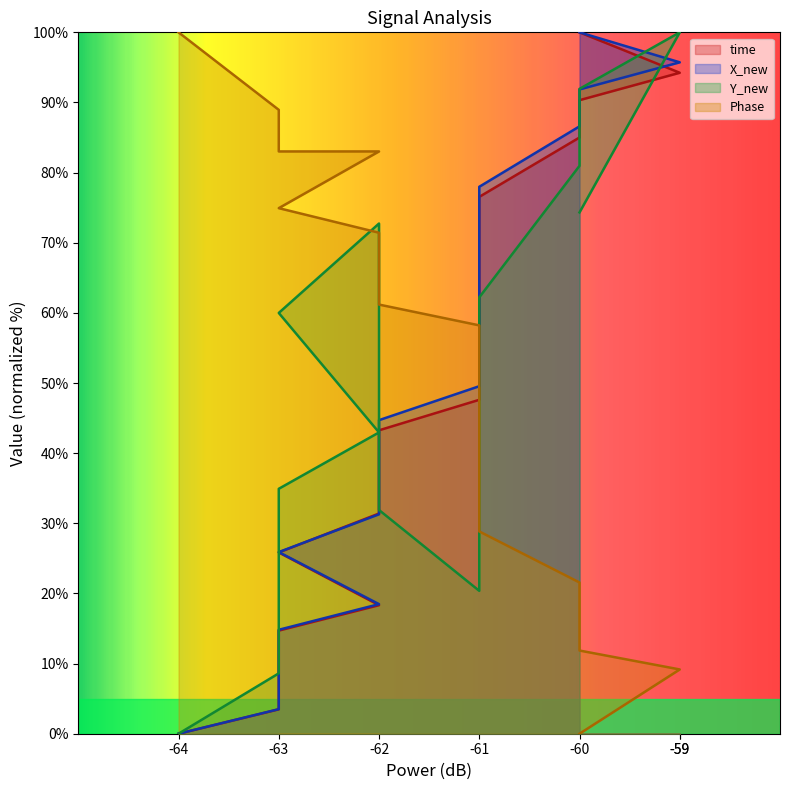

True or false: Phase has more than 1 interior local peaks.

False